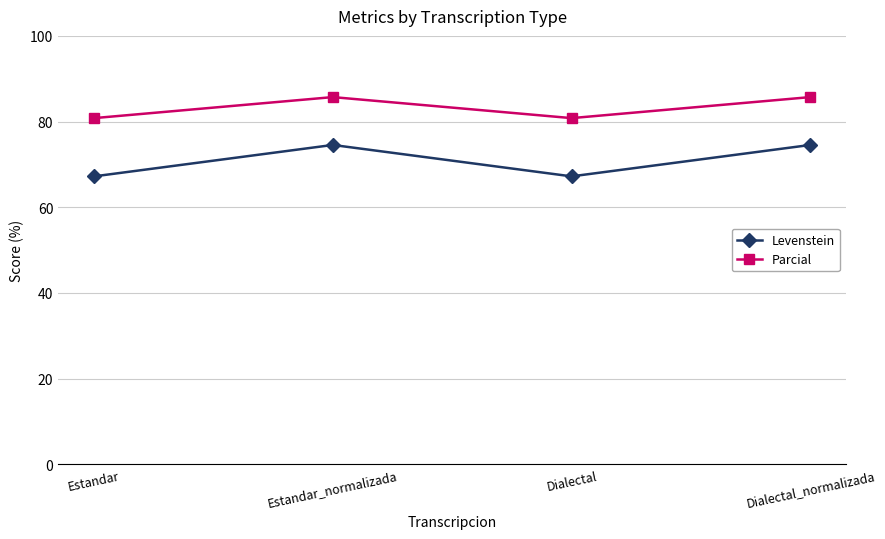

What is the sum of the Levenstein values at Estandar and Estandar_normalizada?

141.8